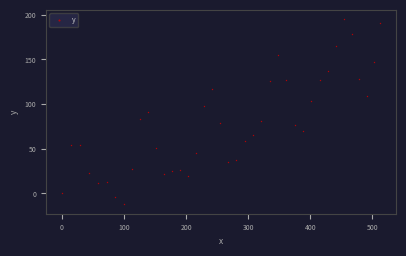

What is the range of Y values (max minus min)?

207.5